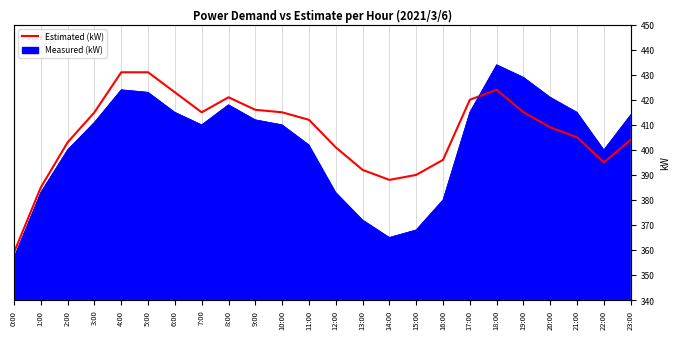

In Estimated (kW), how many points are higher than both neighbors (excluding endpoints)?

2